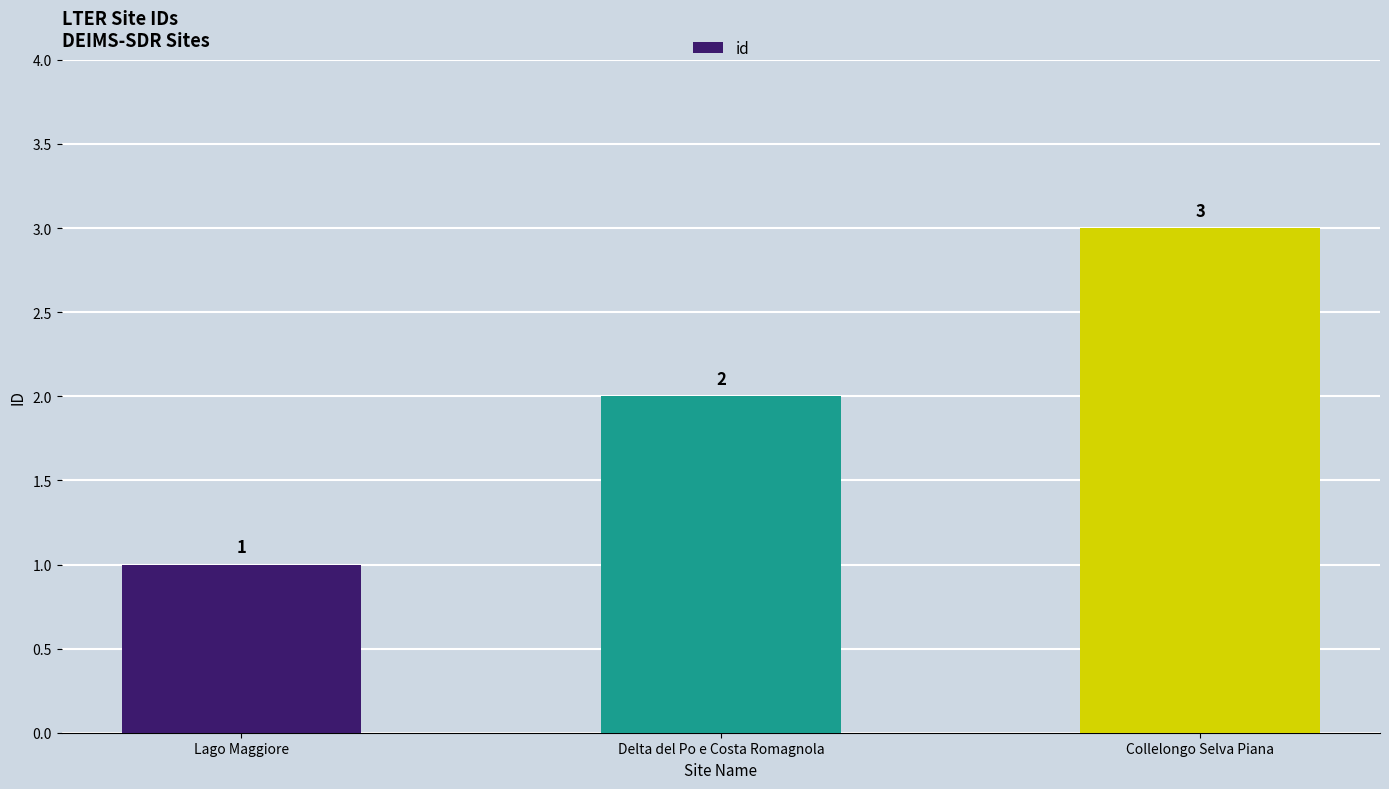

Reading left to right, extract all data points from this chart.

1	2	3